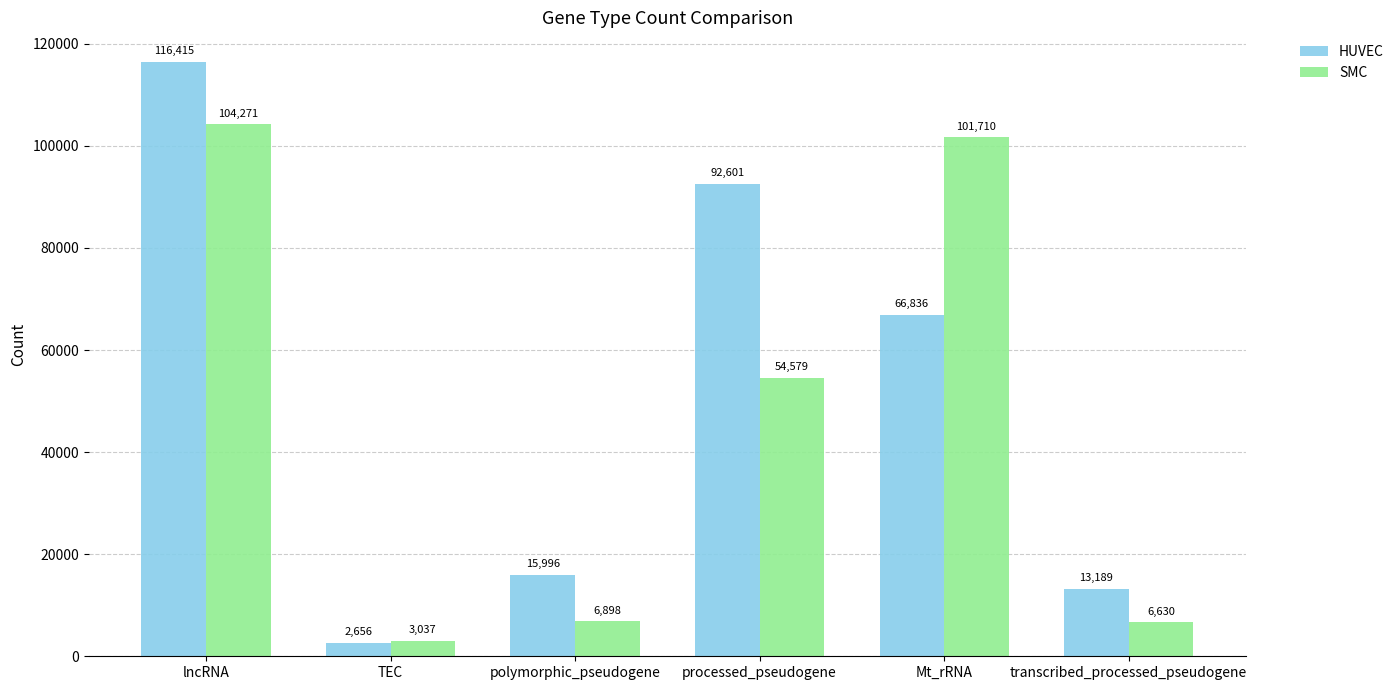

Reading right to left, what are all the values shown in this chart?

HUVEC: 13189	66836	92601	15996	2656	116415
SMC: 6630	101710	54579	6898	3037	104271